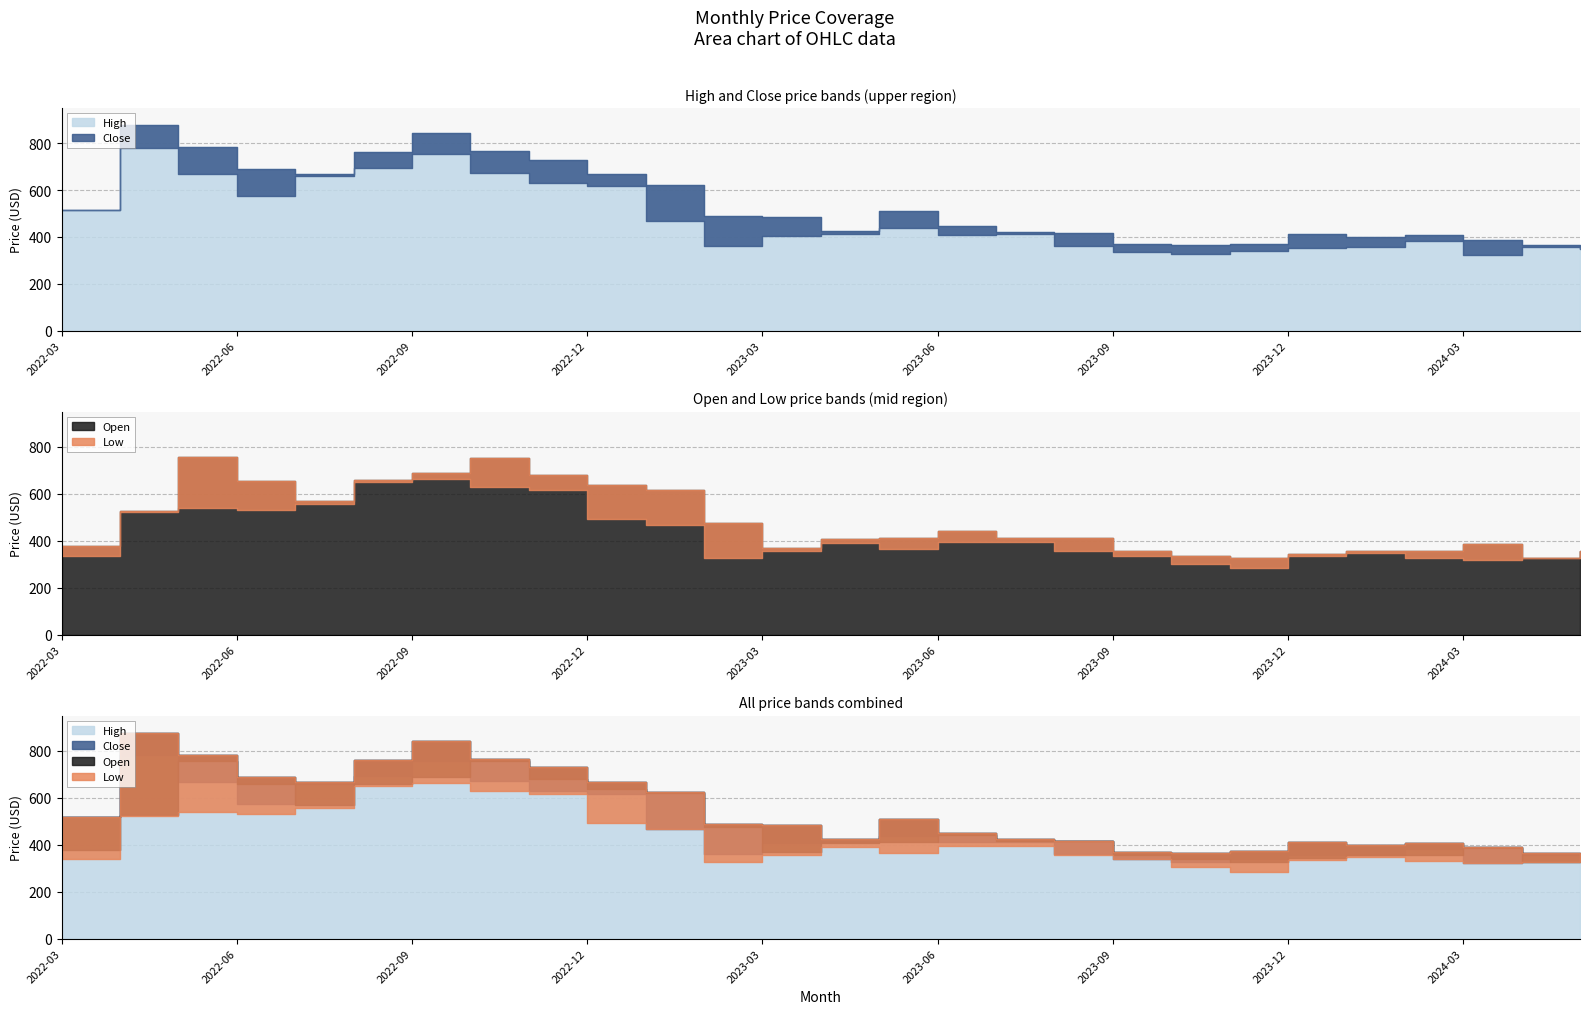

True or false: High and Low intersect in this chart.

False